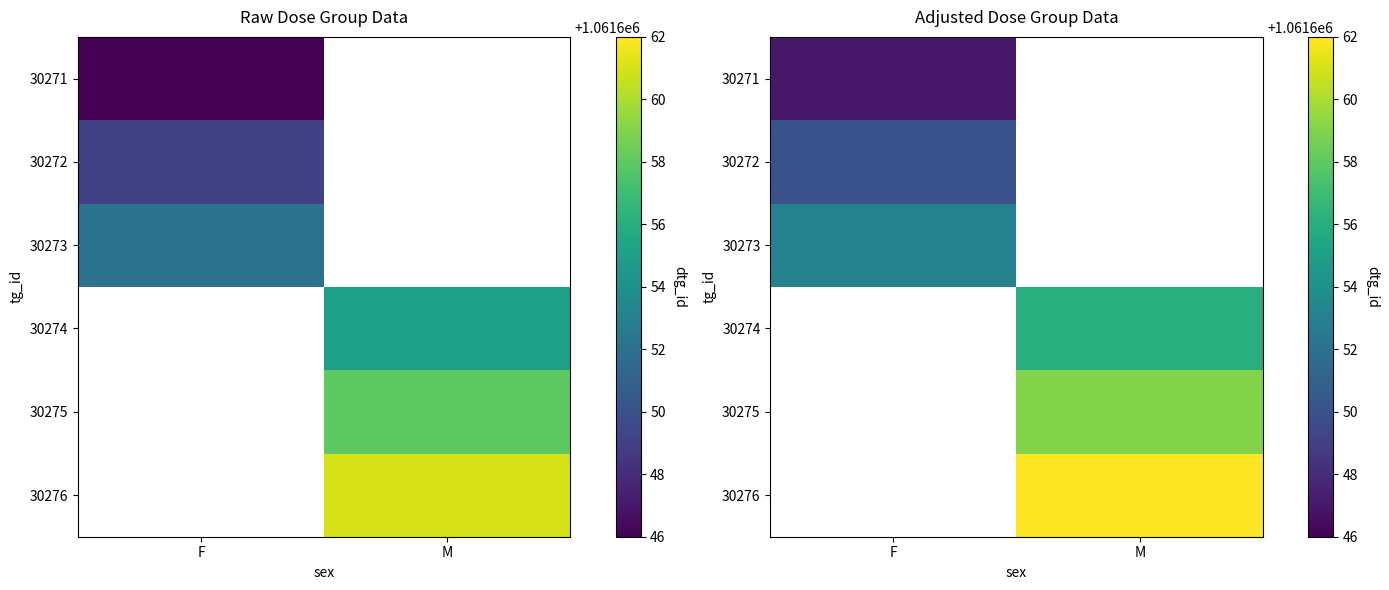

Count the number of data series in this chart.

6